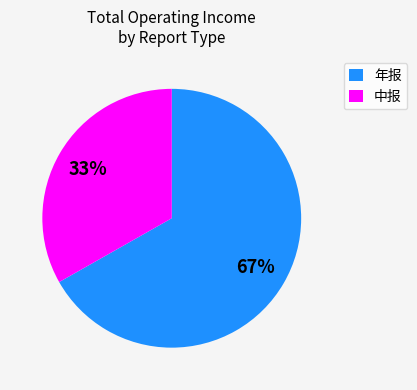

What is the ratio of the value at 年报 to the value at 中报?

2.0